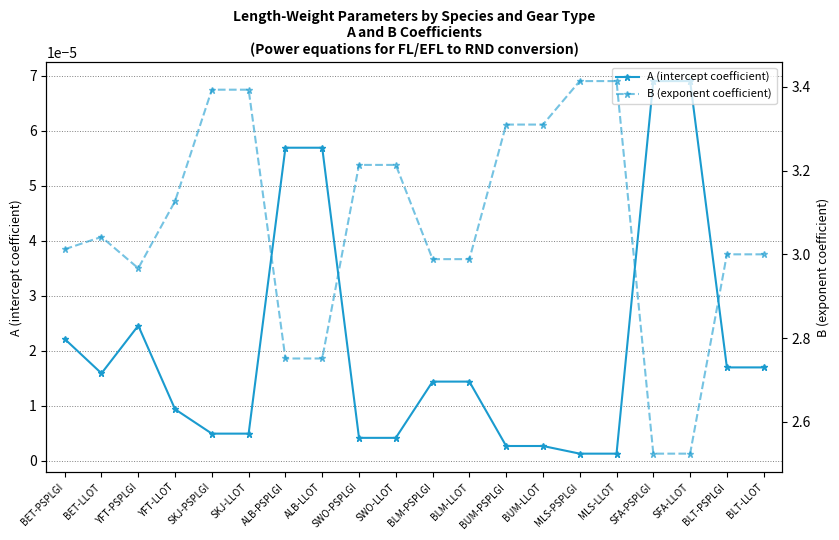

What is the total value across all series at YFT-LLOT?

3.1